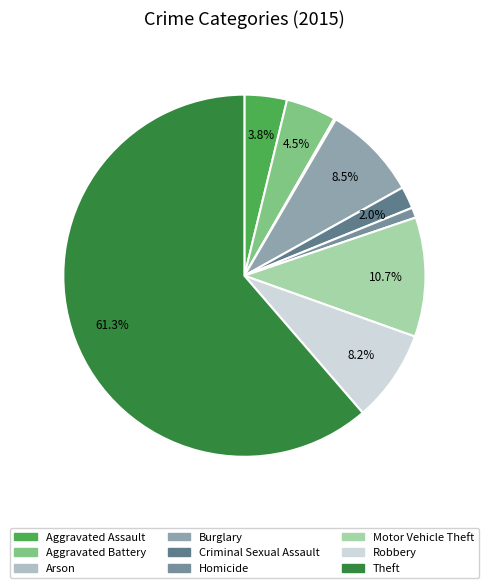

How many segments does this pie chart have?

9